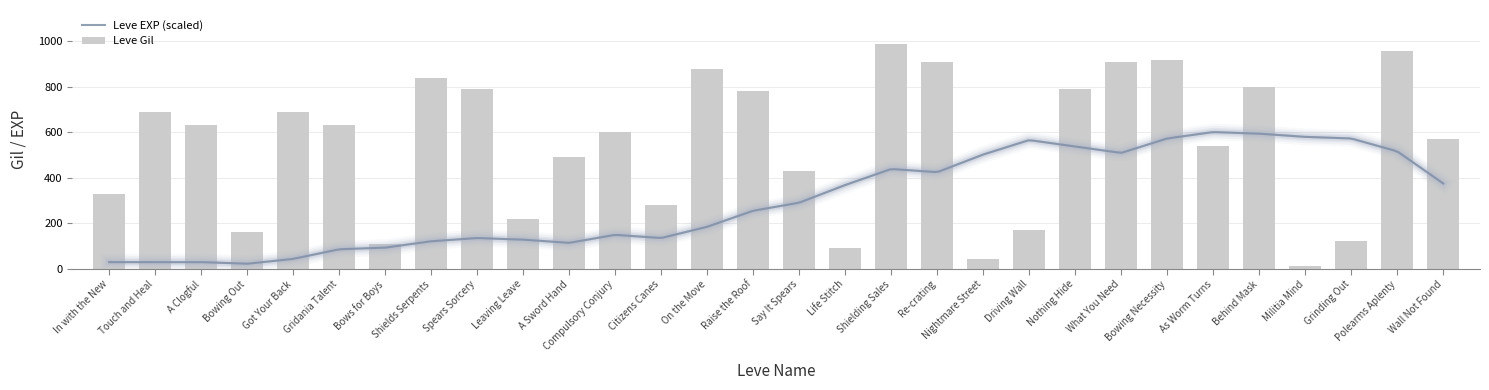

Which has a higher value, Spears Sorcery or Raise the Roof?

Spears Sorcery